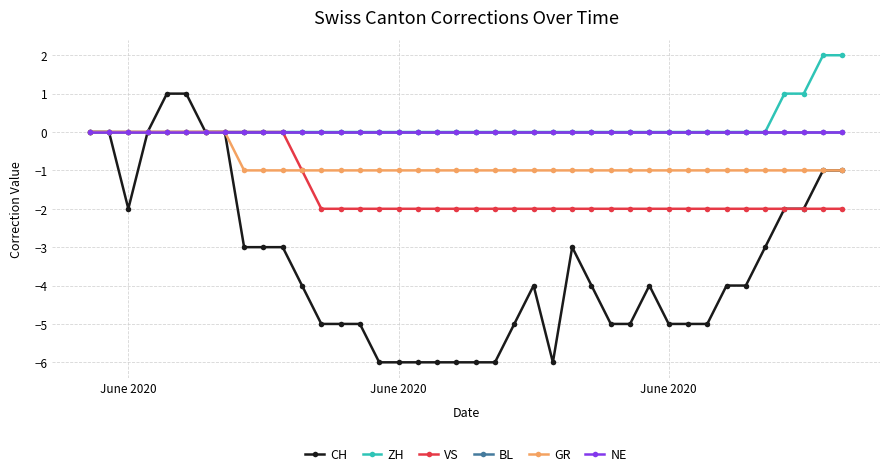

Is this an area chart (filled region under the line)?

No